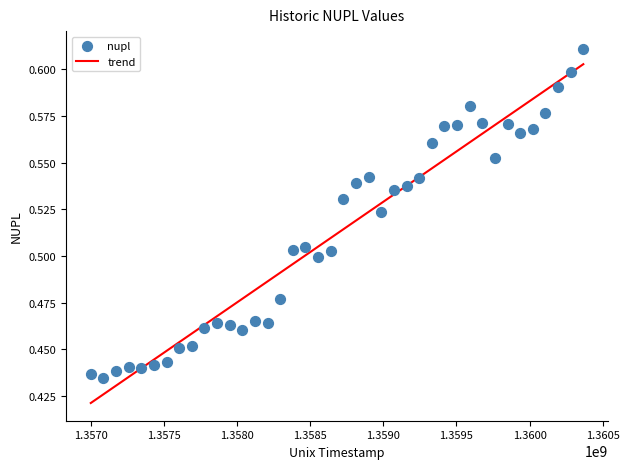

What is the range of X values (max minus min)?

3369600.0